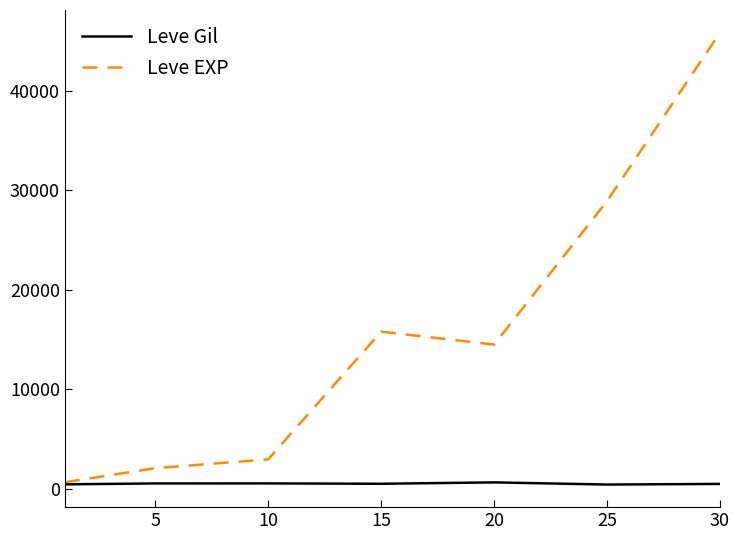

List the series in order of their peak value, highest first.

Leve EXP, Leve Gil